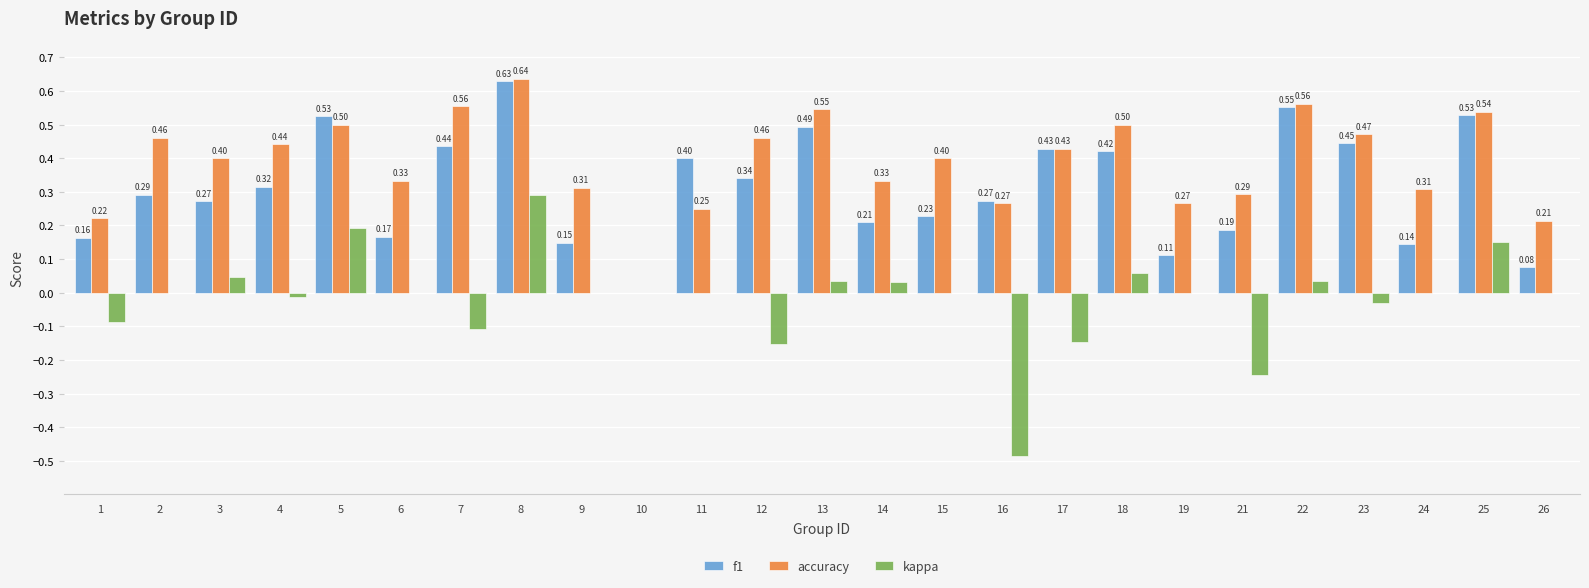

Which series has the largest total across all categories?

accuracy